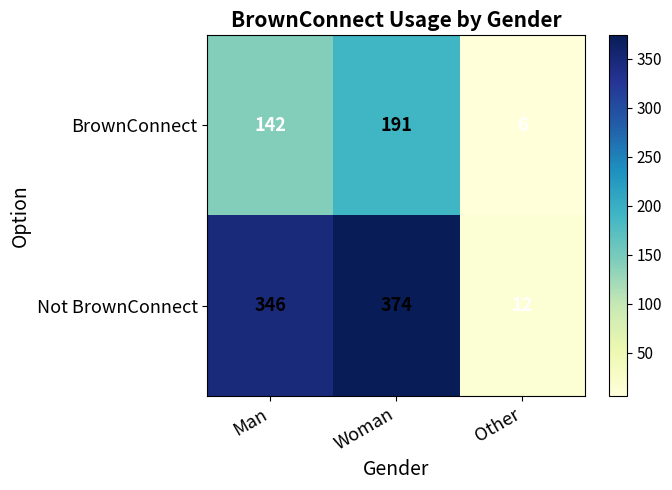

Which category has the lowest value across all series?

Other